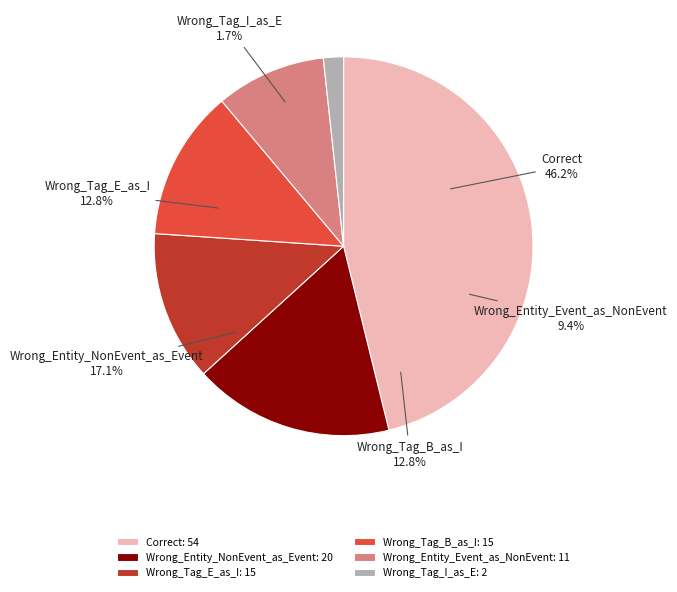

Rank the categories by value from lowest to highest.

Wrong_Tag_I_as_E, Wrong_Entity_Event_as_NonEvent, Wrong_Tag_E_as_I, Wrong_Tag_B_as_I, Wrong_Entity_NonEvent_as_Event, Correct